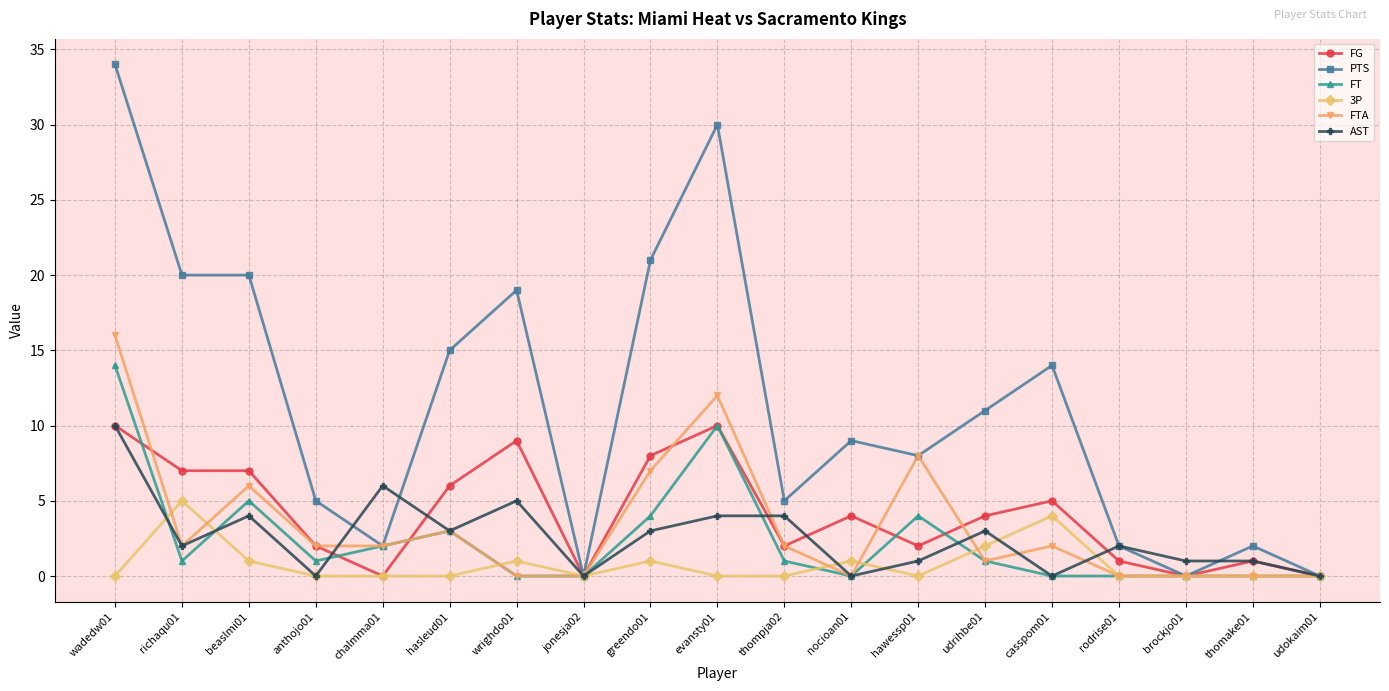

How many data points in FG are less than 4?

9